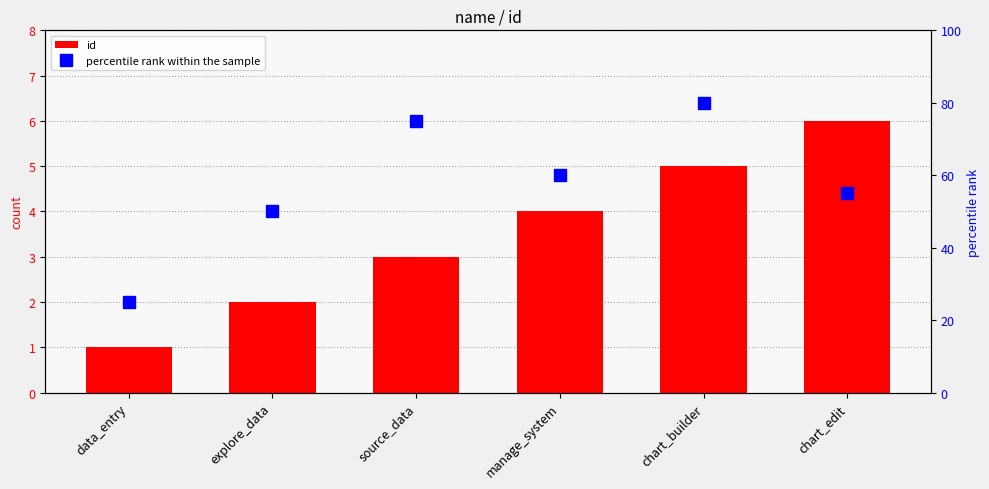

True or false: percentile rank within the sample has a value of 25 at manage_system.

False